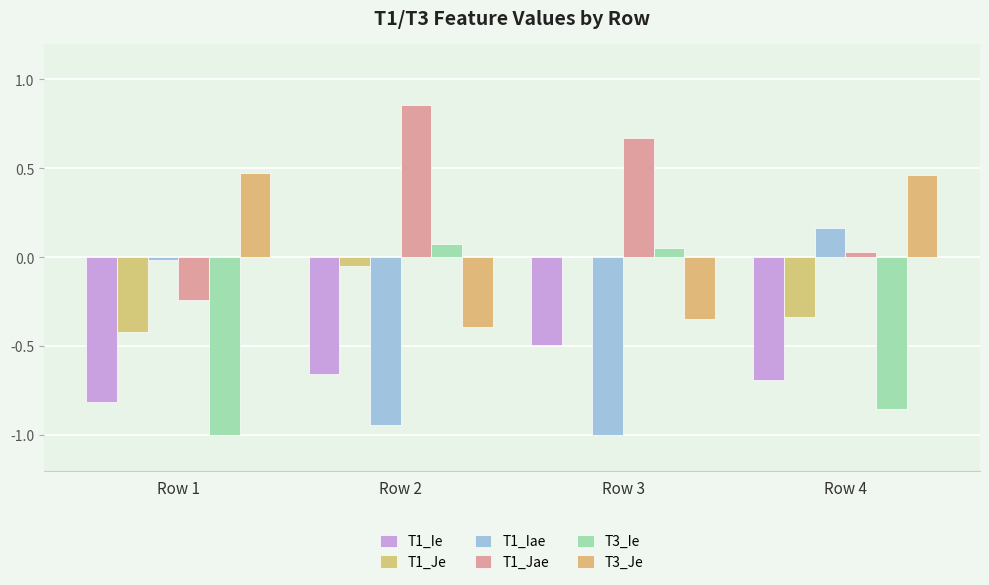

How many groups of bars are there?

4